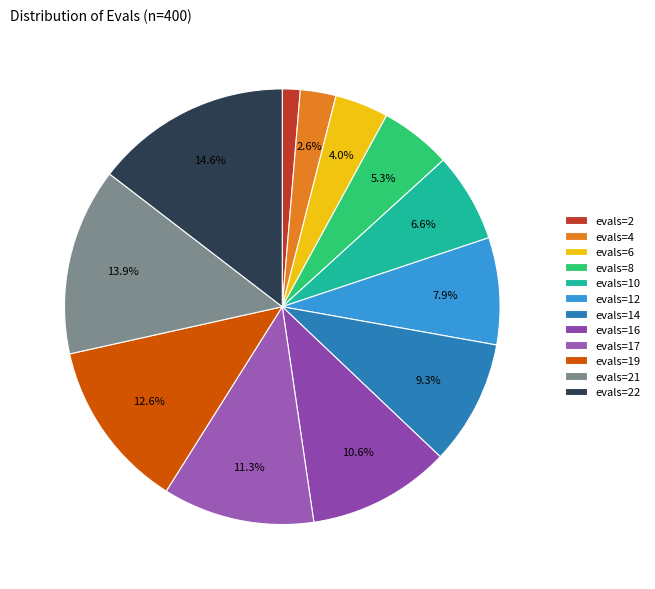

How many slices are in this pie chart?

12